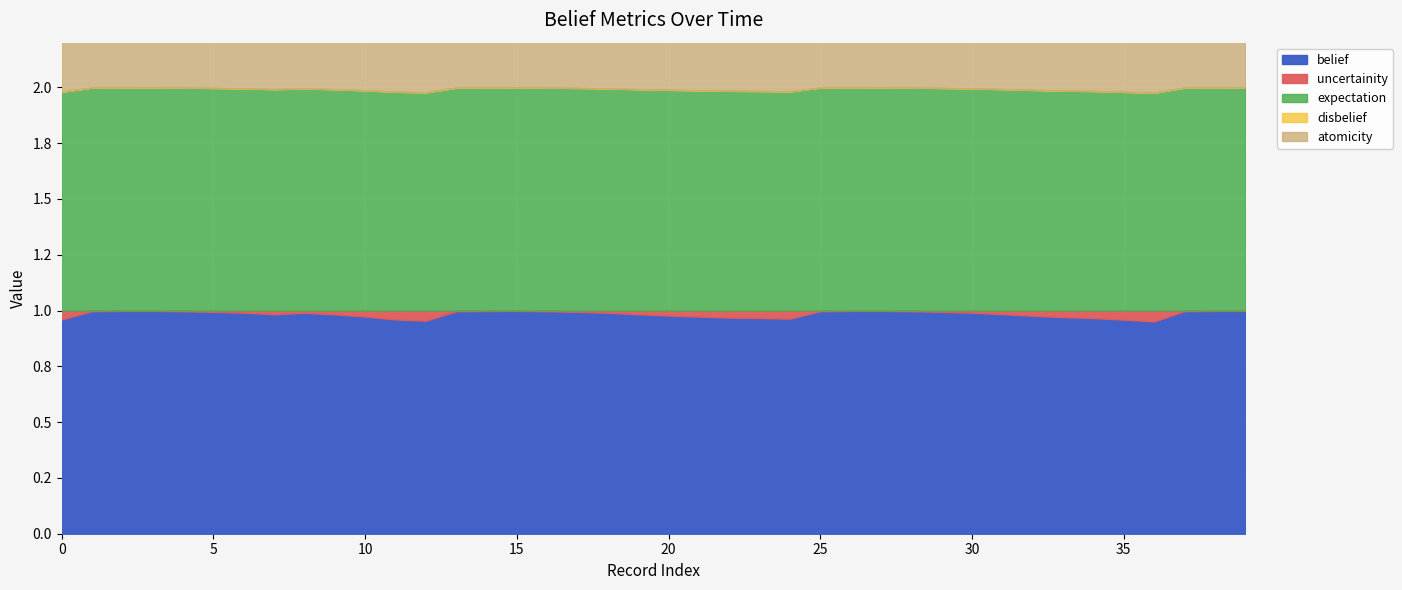

True or false: uncertainity has a value of 0.1 at 20170618.

False